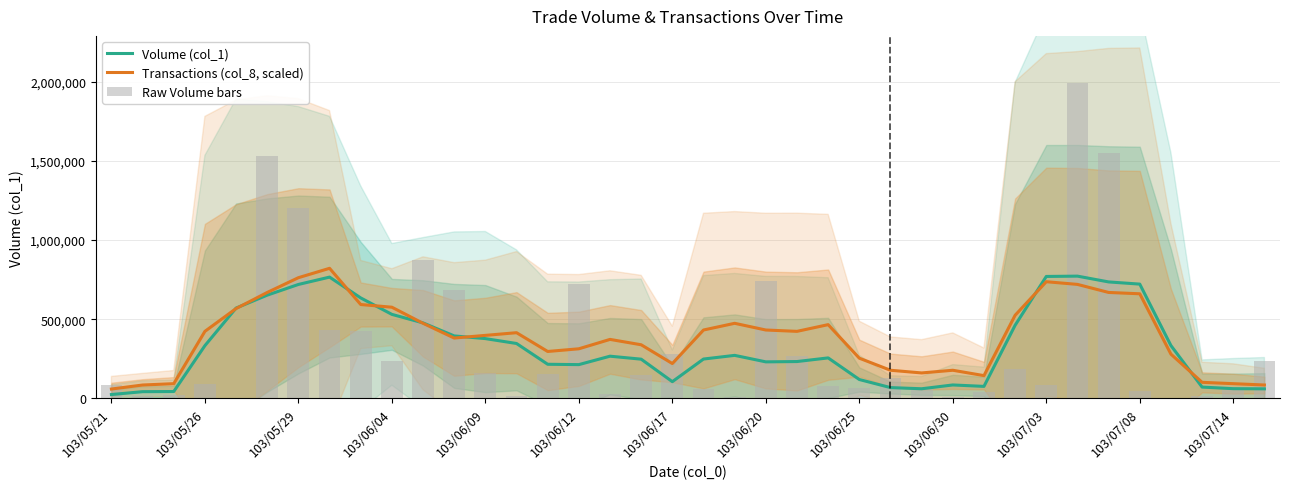

How many data points in Transactions (col_8, scaled) are less than 414936?

19